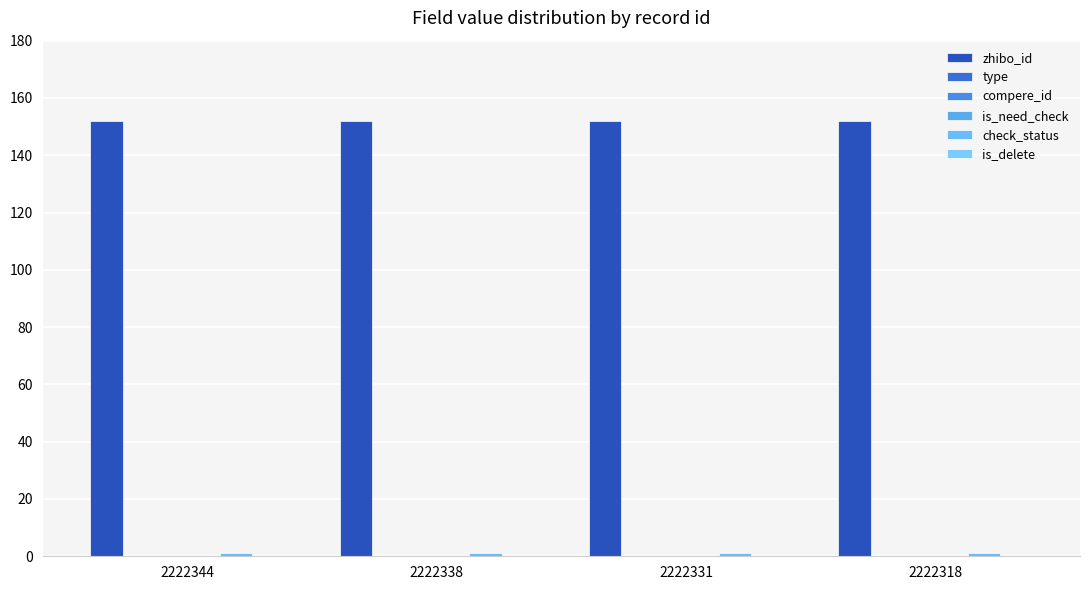

How many bars are there in each group?

6